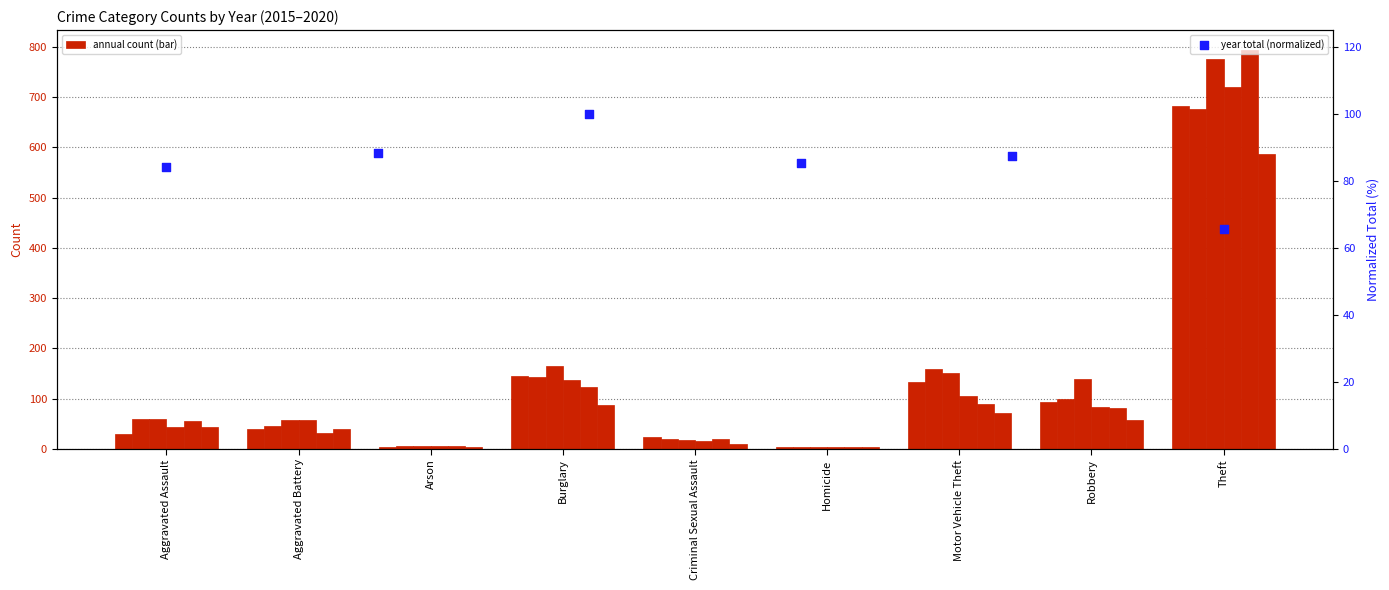

Which has a higher value, Theft or Aggravated Assault?

Aggravated Assault